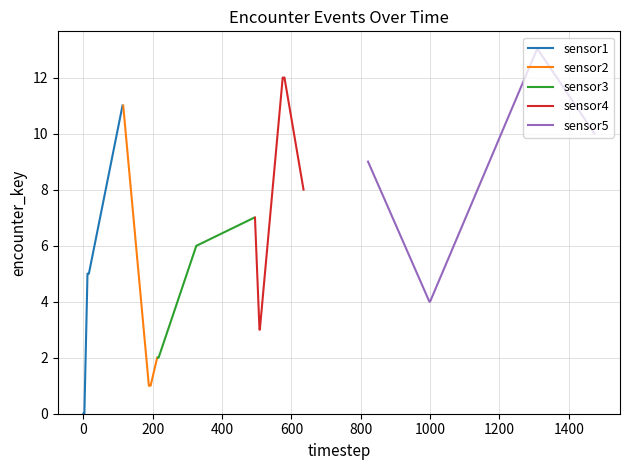

Which series has the widest spread of values?

sensor1